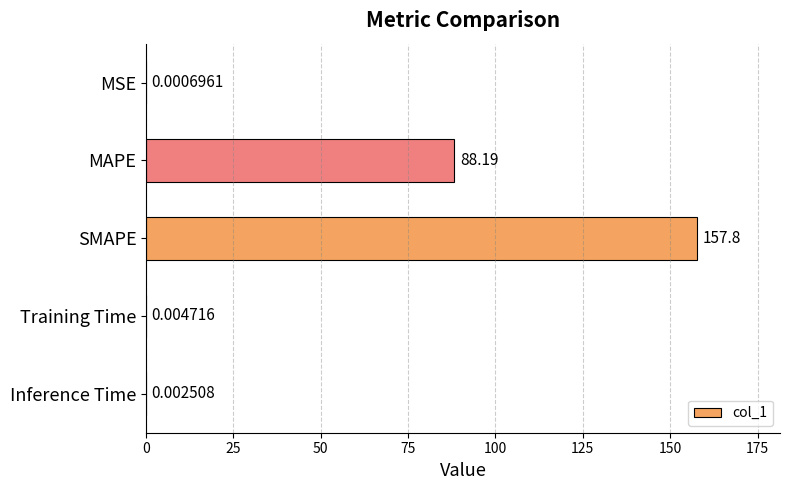

Which has a higher value, Training Time or Inference Time?

Training Time